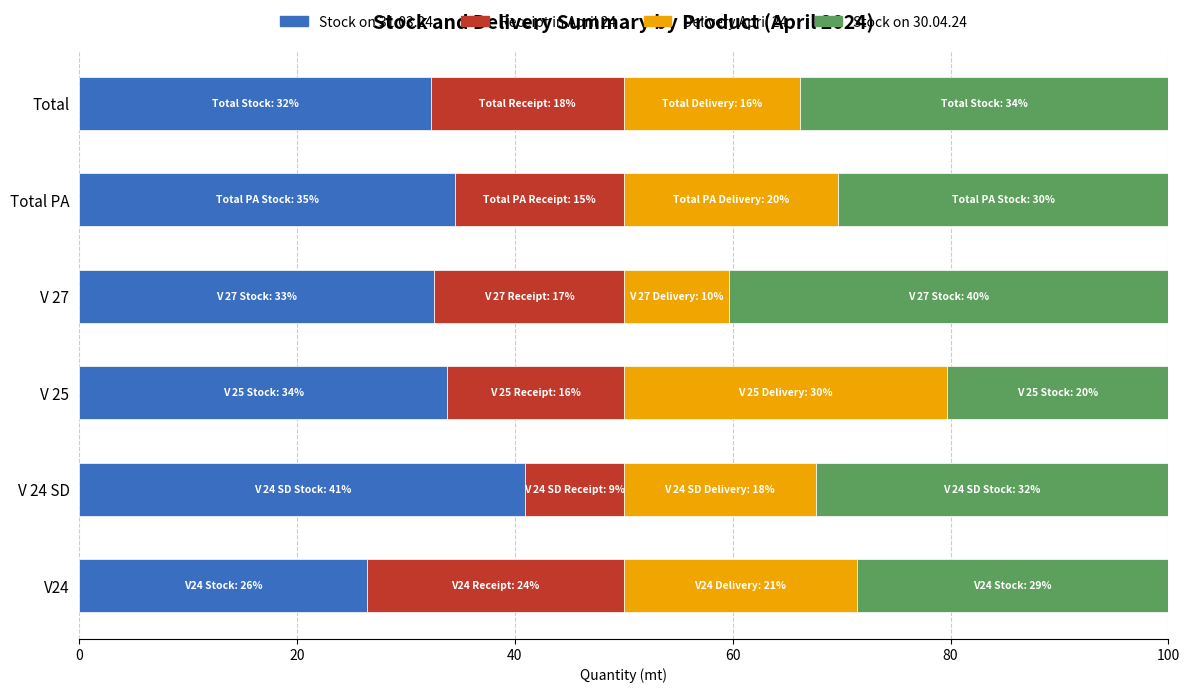

The Stock on 31.03.24 series shows 47.1 at V 25. True or false?

False